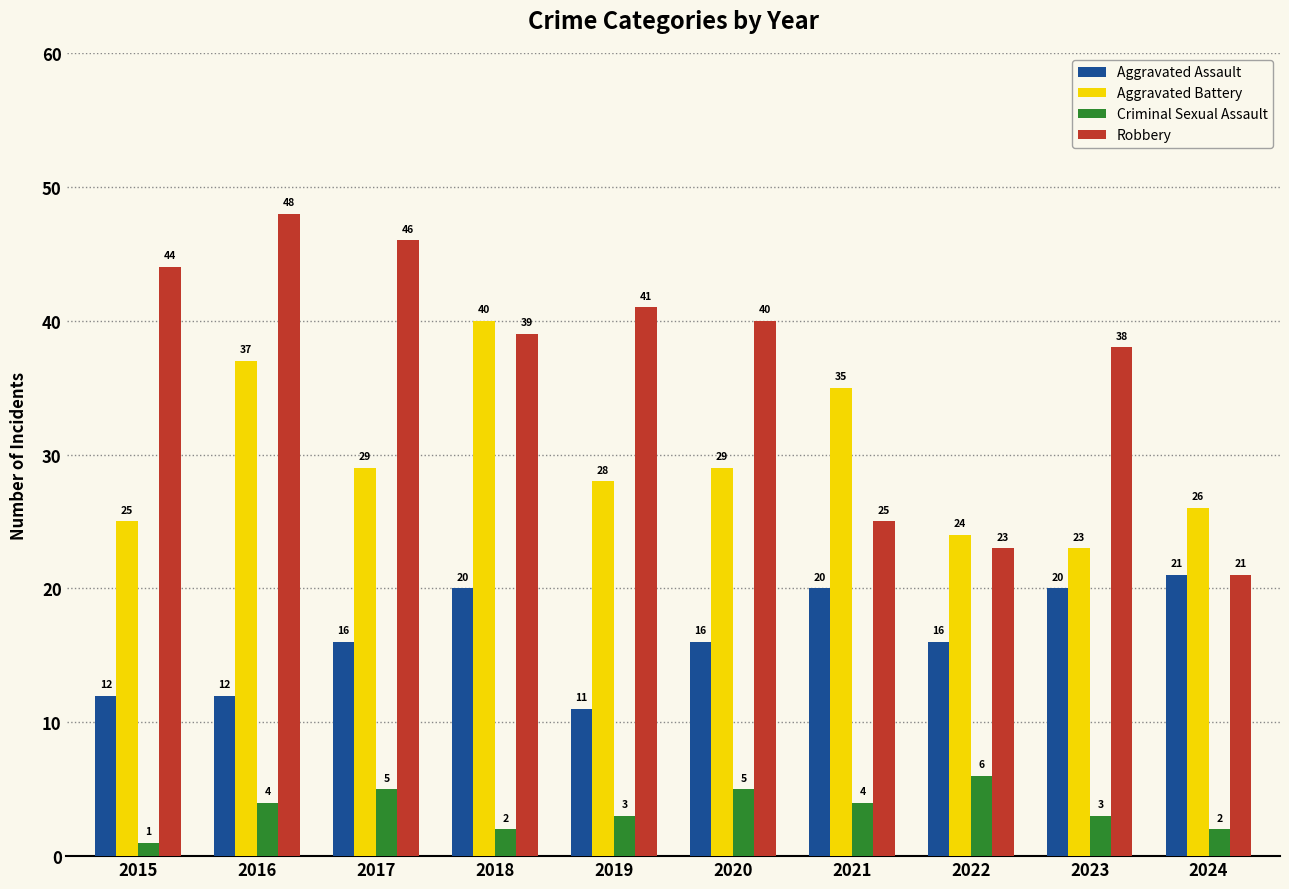

Reading right to left, extract all data points from this chart.

Aggravated Assault: 2024=21	2023=20	2022=16	2021=20	2020=16	2019=11	2018=20	2017=16	2016=12	2015=12
Aggravated Battery: 2024=26	2023=23	2022=24	2021=35	2020=29	2019=28	2018=40	2017=29	2016=37	2015=25
Criminal Sexual Assault: 2024=2	2023=3	2022=6	2021=4	2020=5	2019=3	2018=2	2017=5	2016=4	2015=1
Robbery: 2024=21	2023=38	2022=23	2021=25	2020=40	2019=41	2018=39	2017=46	2016=48	2015=44